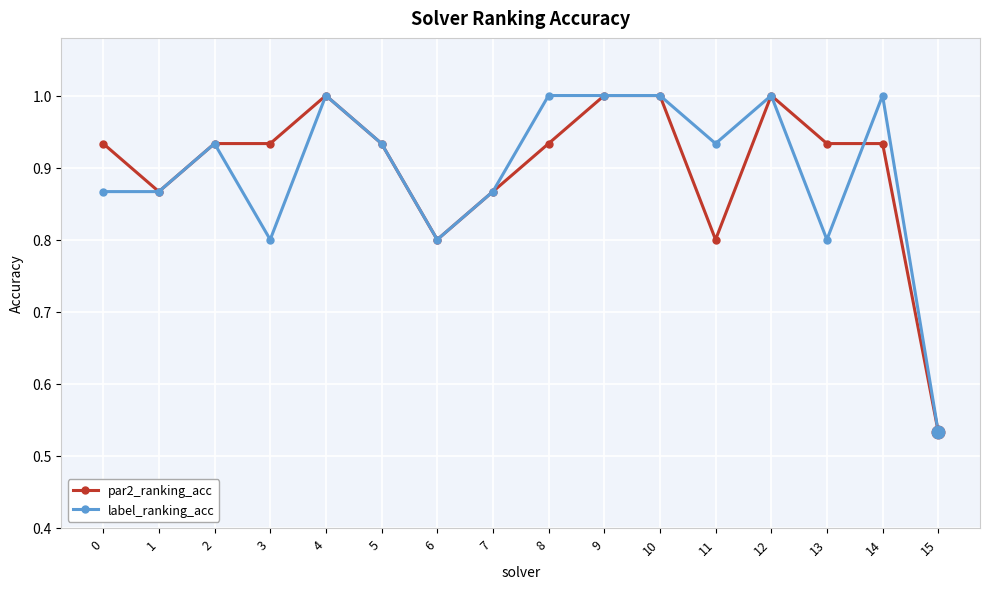

Which series changed the most between 9 and 11?

par2_ranking_acc